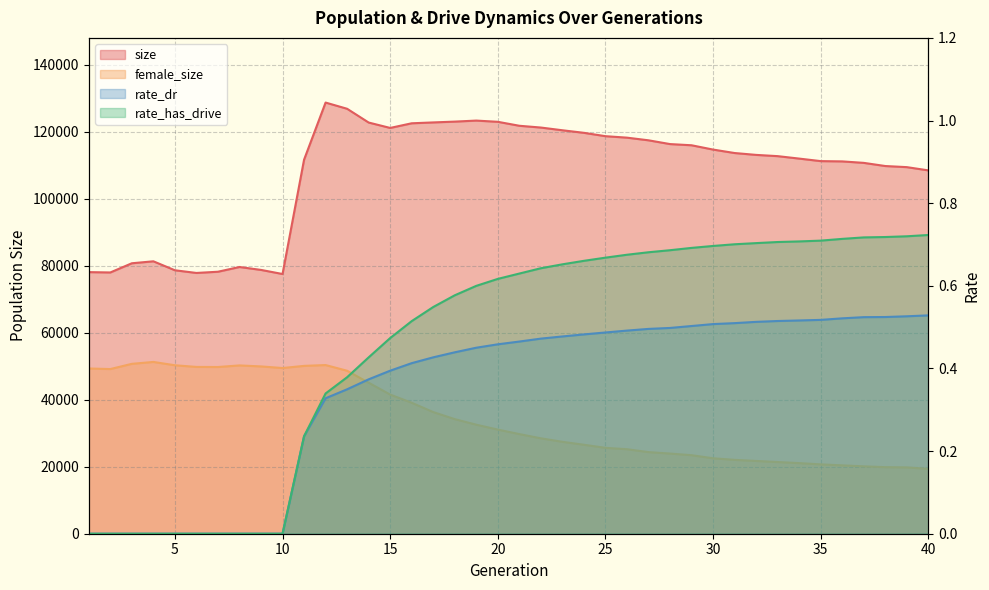

True or false: rate_has_drive and size cross at least once.

False